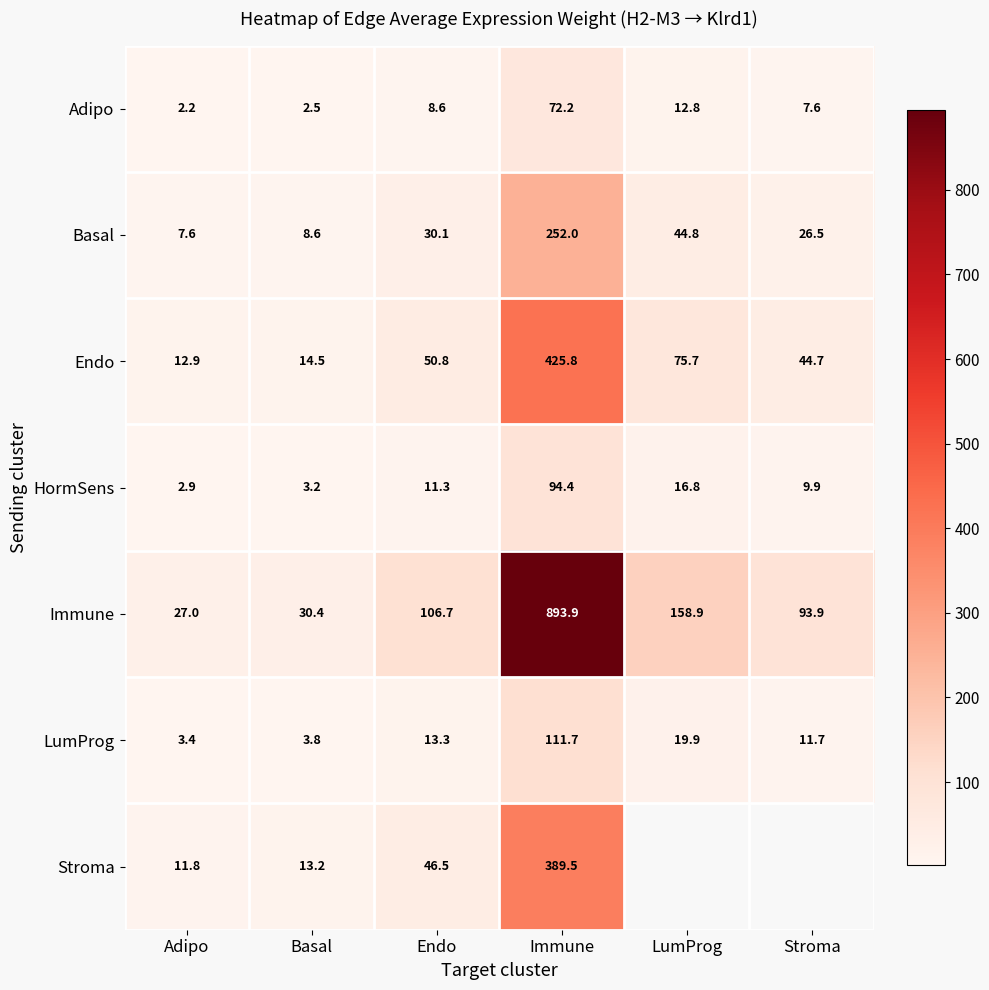

How many data points in Endo are less than 50?

3